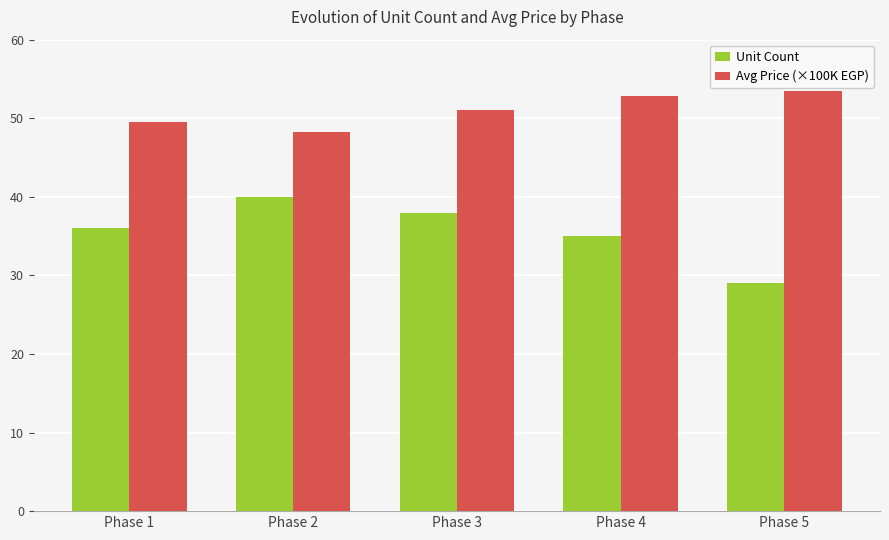

What is the maximum value shown in the chart?

53.4